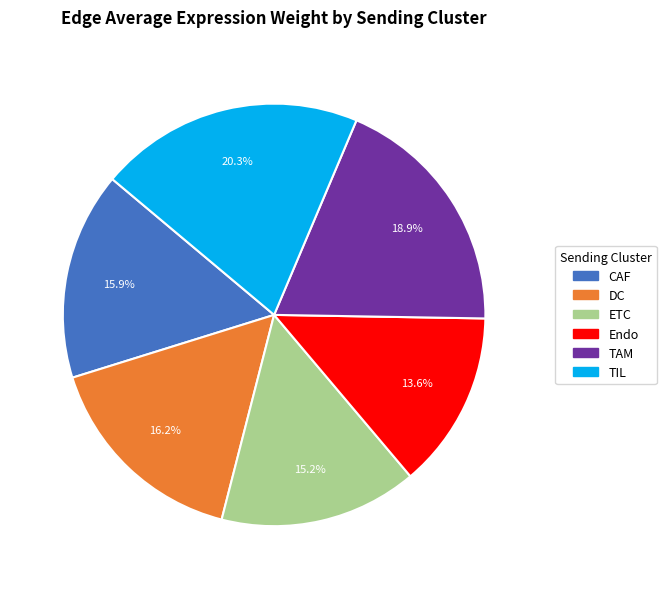

To the nearest percent, what percentage of the pie is Endo?

14%